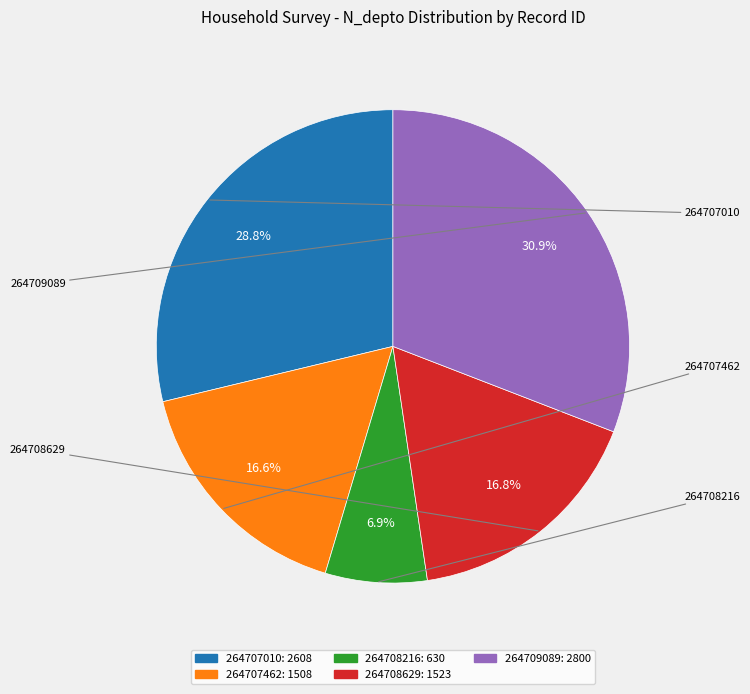

Is it true that 264708216 is 1% of the pie?

False